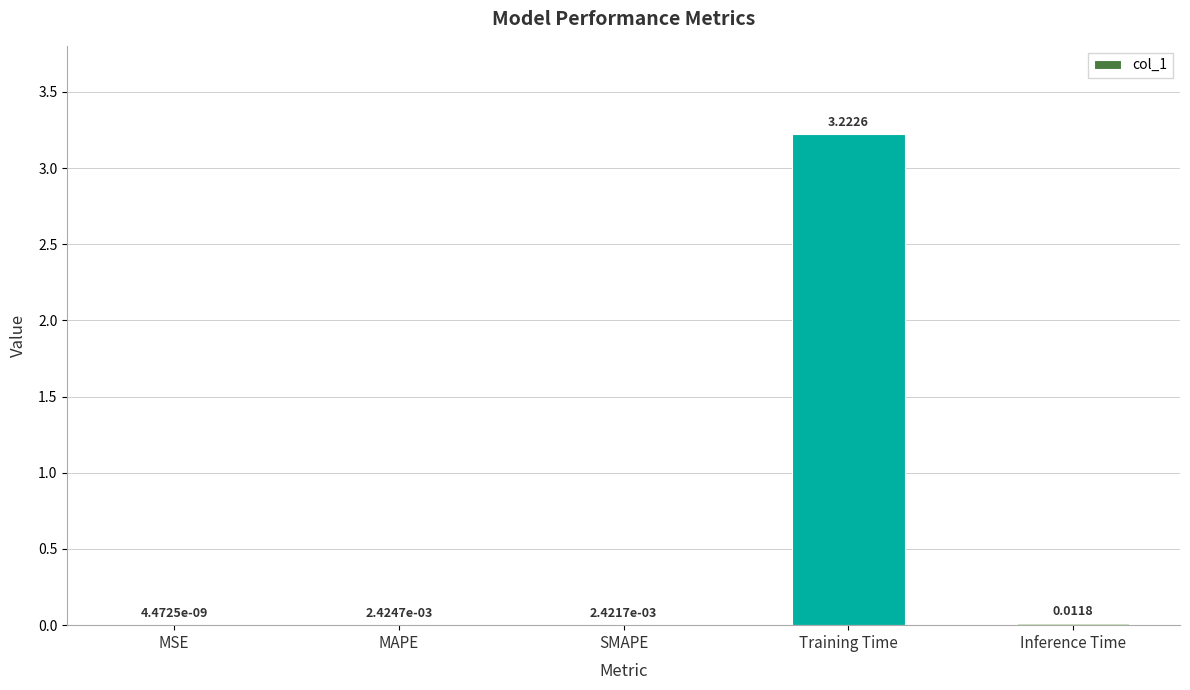

At which category does the chart reach its peak across all series?

Training Time